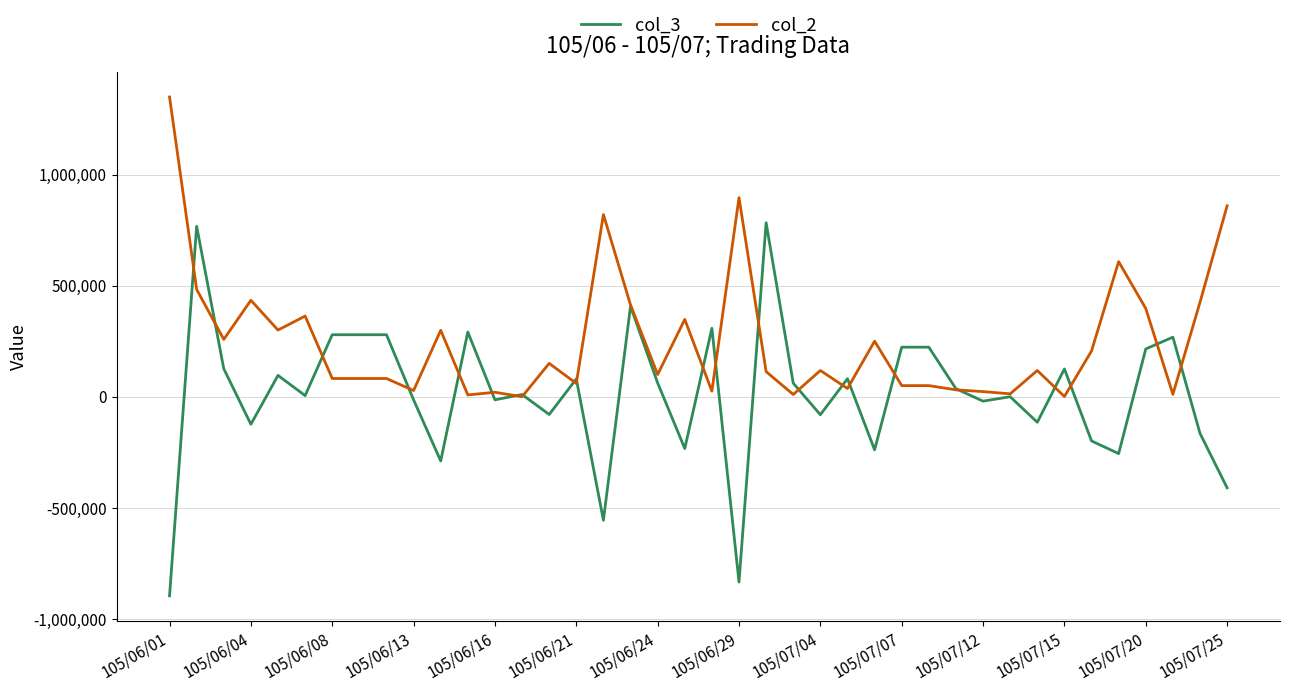

List the series in order of their peak value, highest first.

col_2, col_3